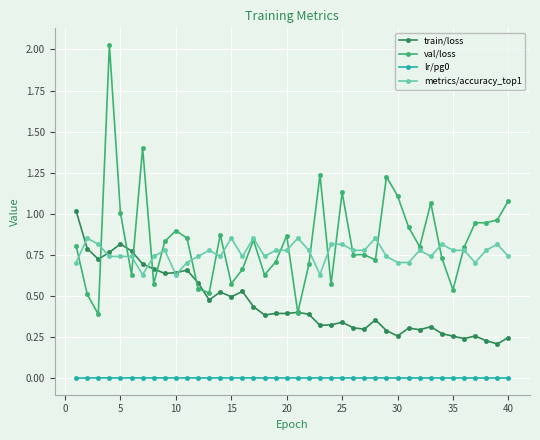

True or false: train/loss and lr/pg0 intersect in this chart.

False